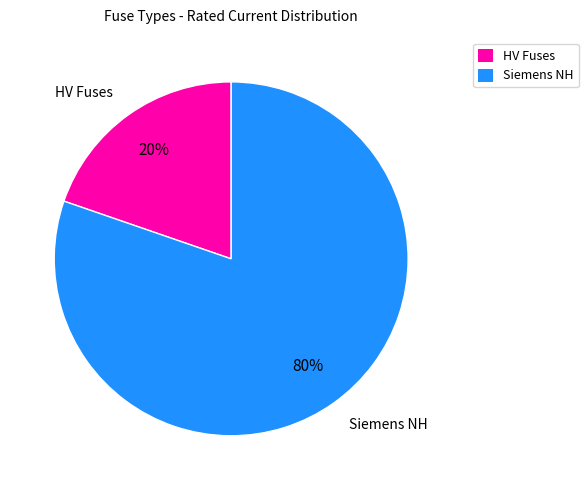

Between HV Fuses and Siemens NH, which is larger?

Siemens NH